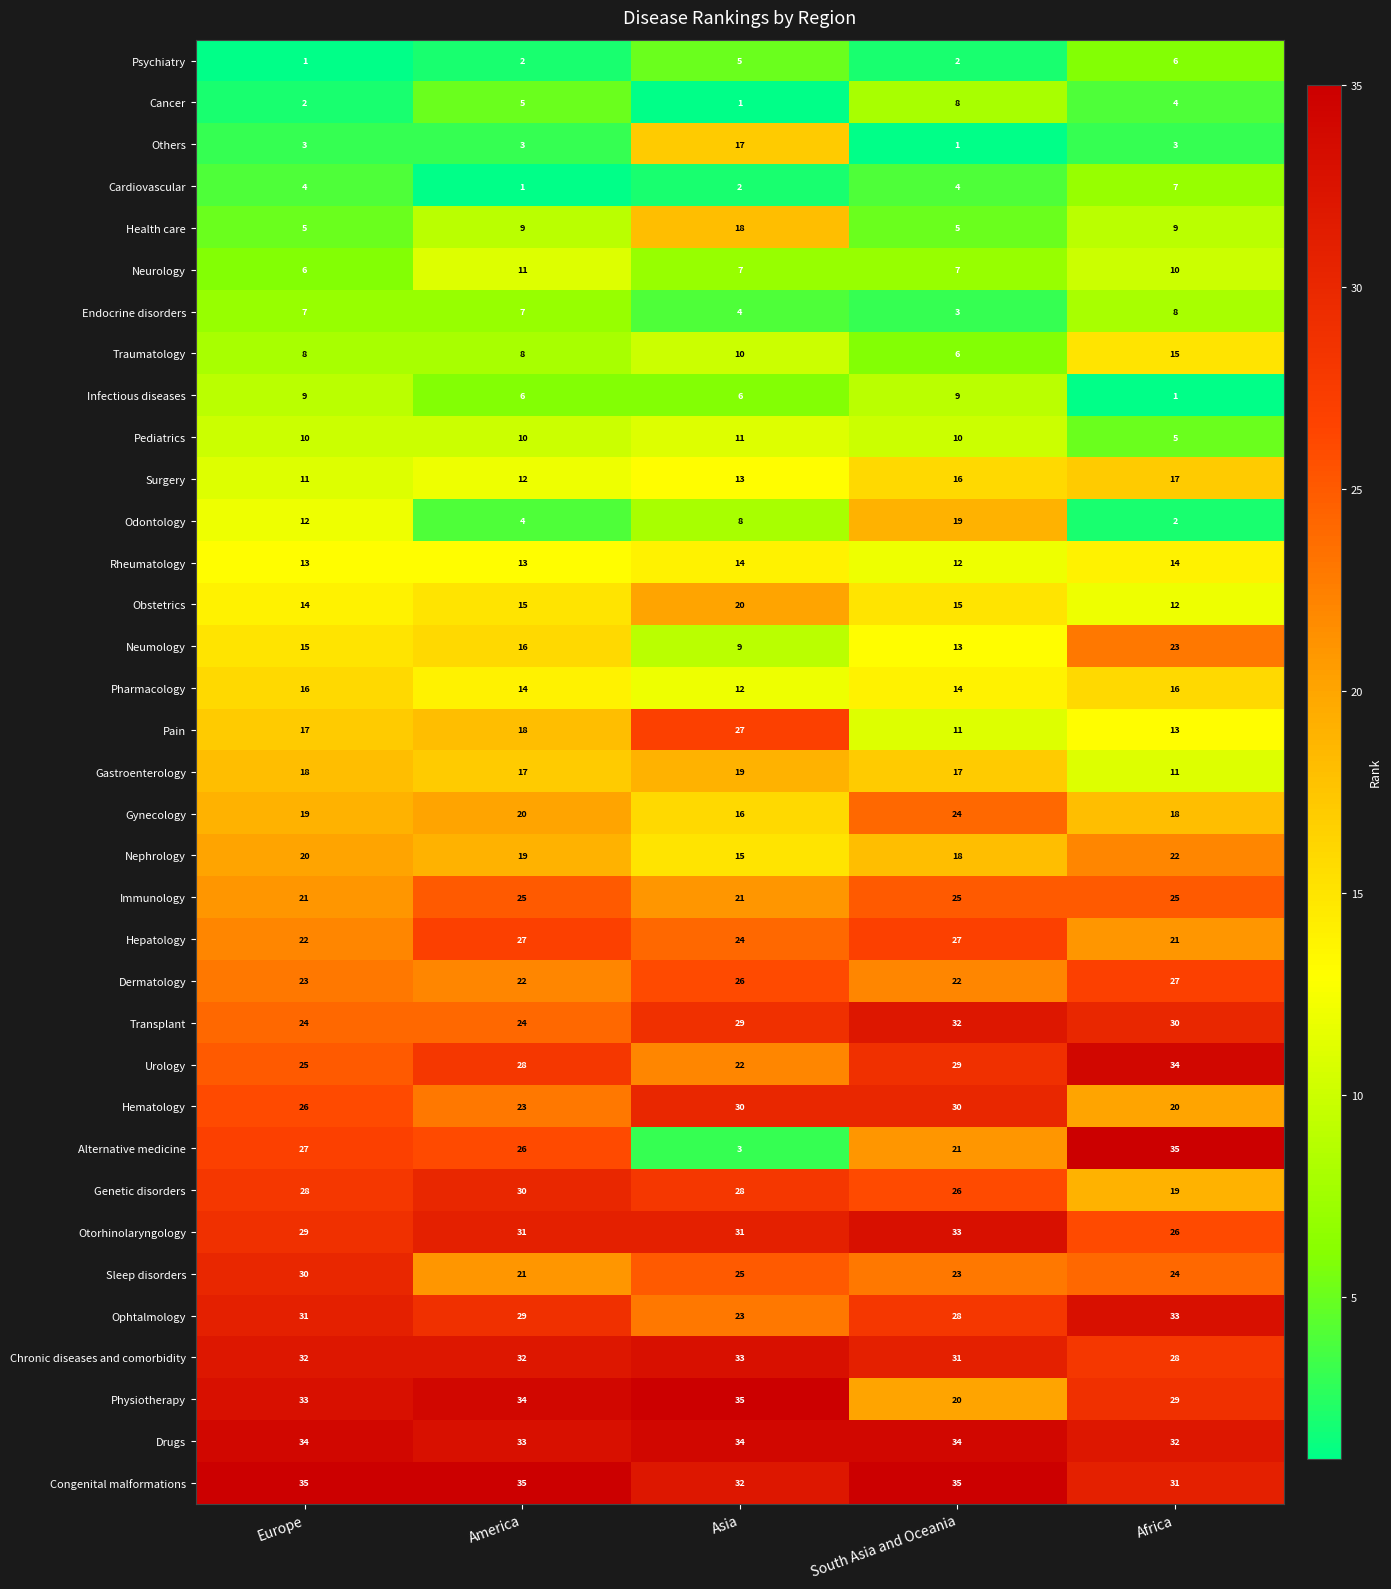

At which label does Endocrine disorders reach its minimum?

South Asia and Oceania